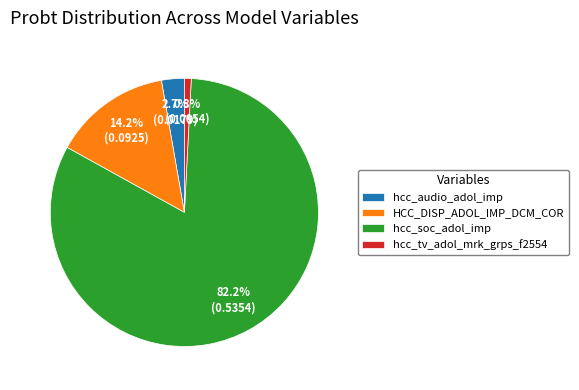

To the nearest percent, what portion does hcc_tv_adol_mrk_grps_f2554 represent?

1%